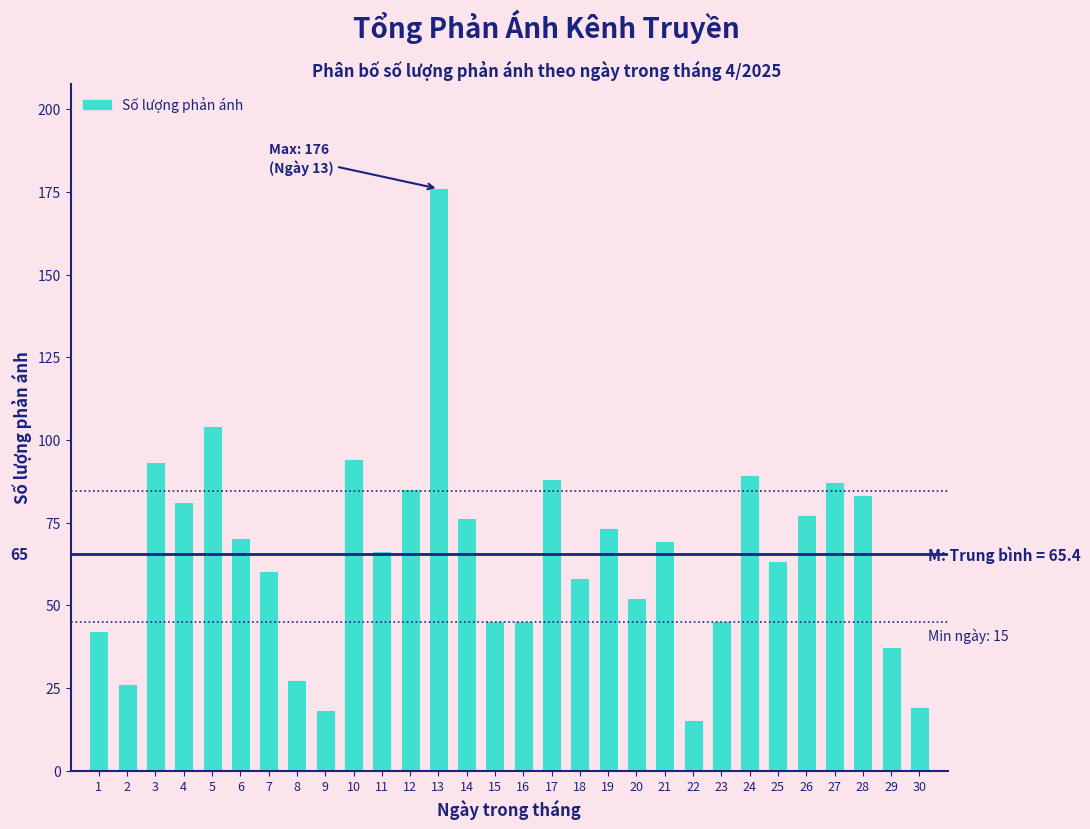

Reading left to right, extract all data points from this chart.

42	26	93	81	104	70	60	27	18	94	66	85	176	76	45	45	88	58	73	52	69	15	45	89	63	77	87	83	37	19